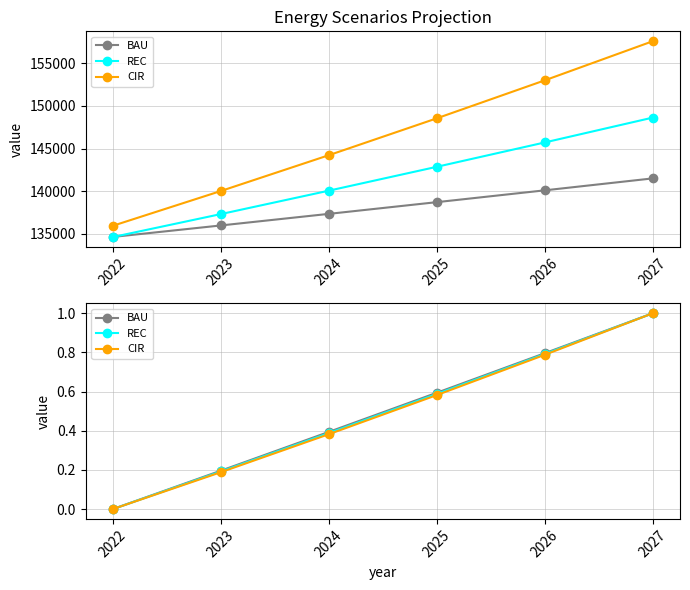

Read the REC value at 2025.

0.6